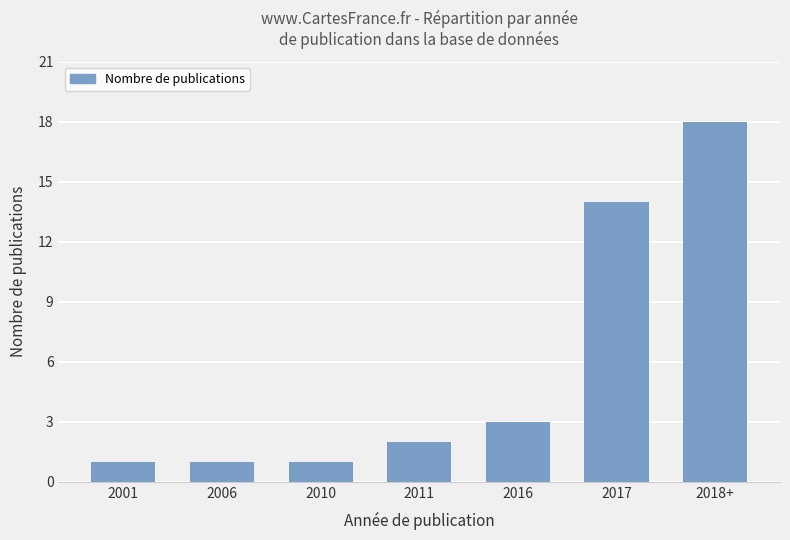

Reading left to right, transcribe all the data shown in this chart.

1	1	1	2	3	14	18